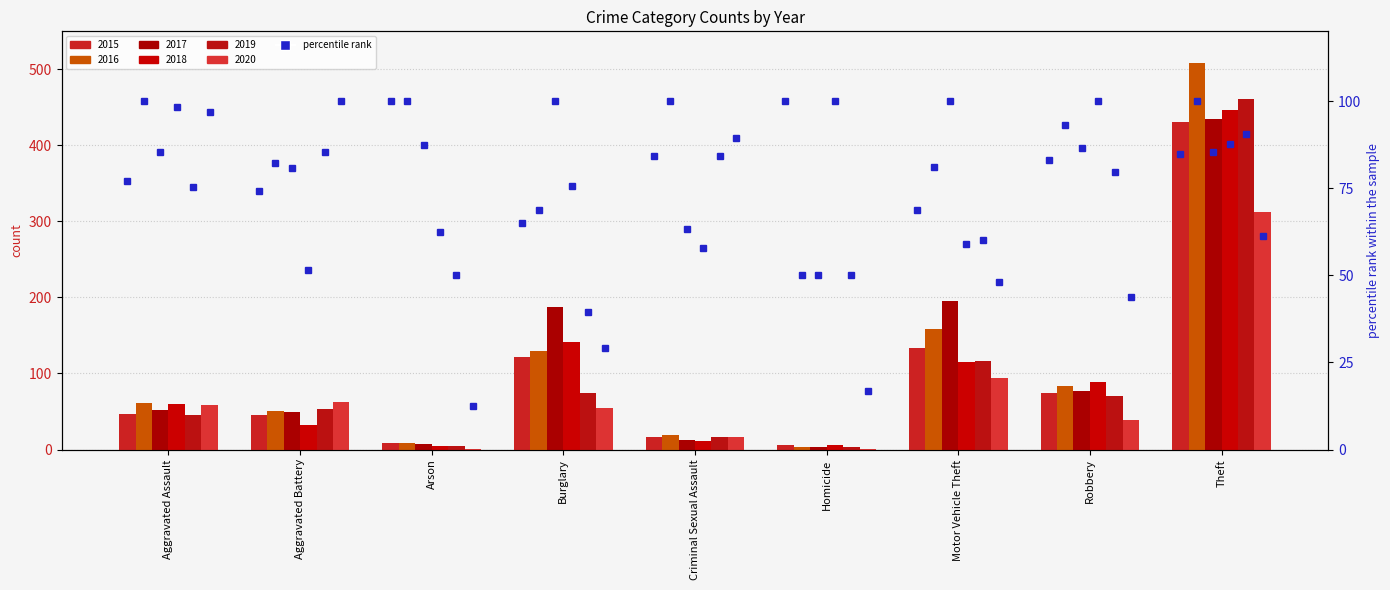

At how many categories does at least one series exceed 28?

9